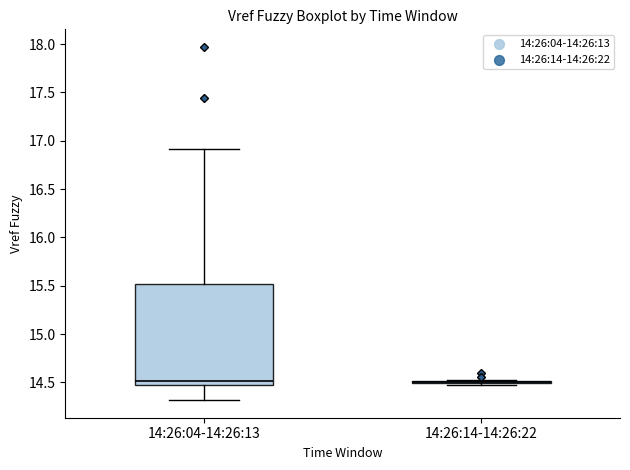

Which box is the tallest, from its lower edge to its upper edge?

14:26:04-14:26:13